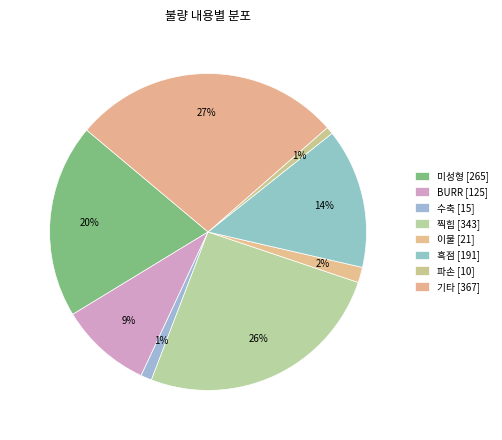

Which slice is the largest?

기타